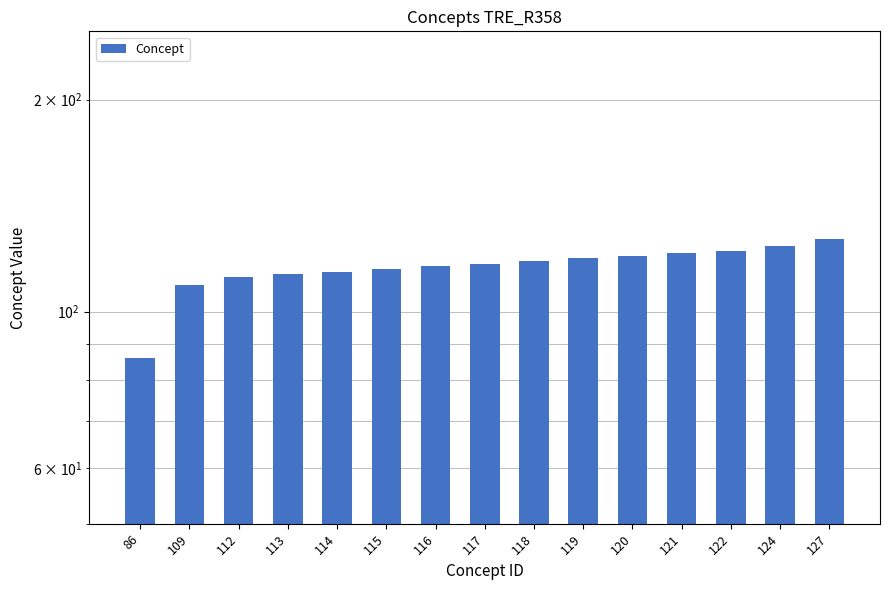

Reading left to right, extract all data points from this chart.

86=86	109=109	112=112	113=113	114=114	115=115	116=116	117=117	118=118	119=119	120=120	121=121	122=122	124=124	127=127